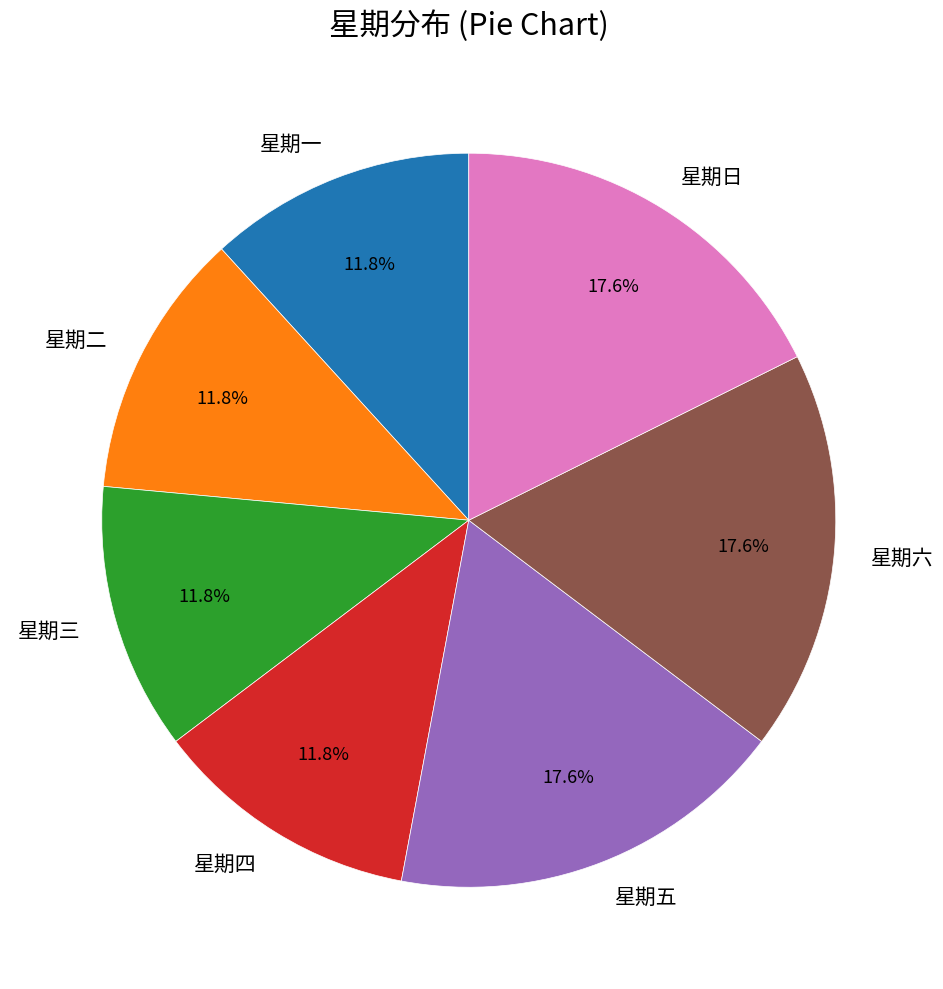

Which has a higher value, 星期六 or 星期一?

星期六